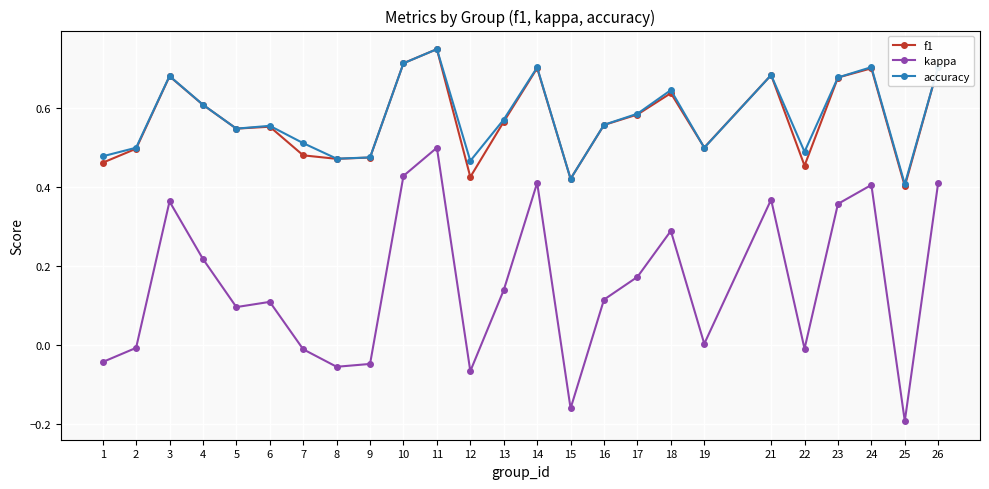

Which category has the highest value across all series?

11